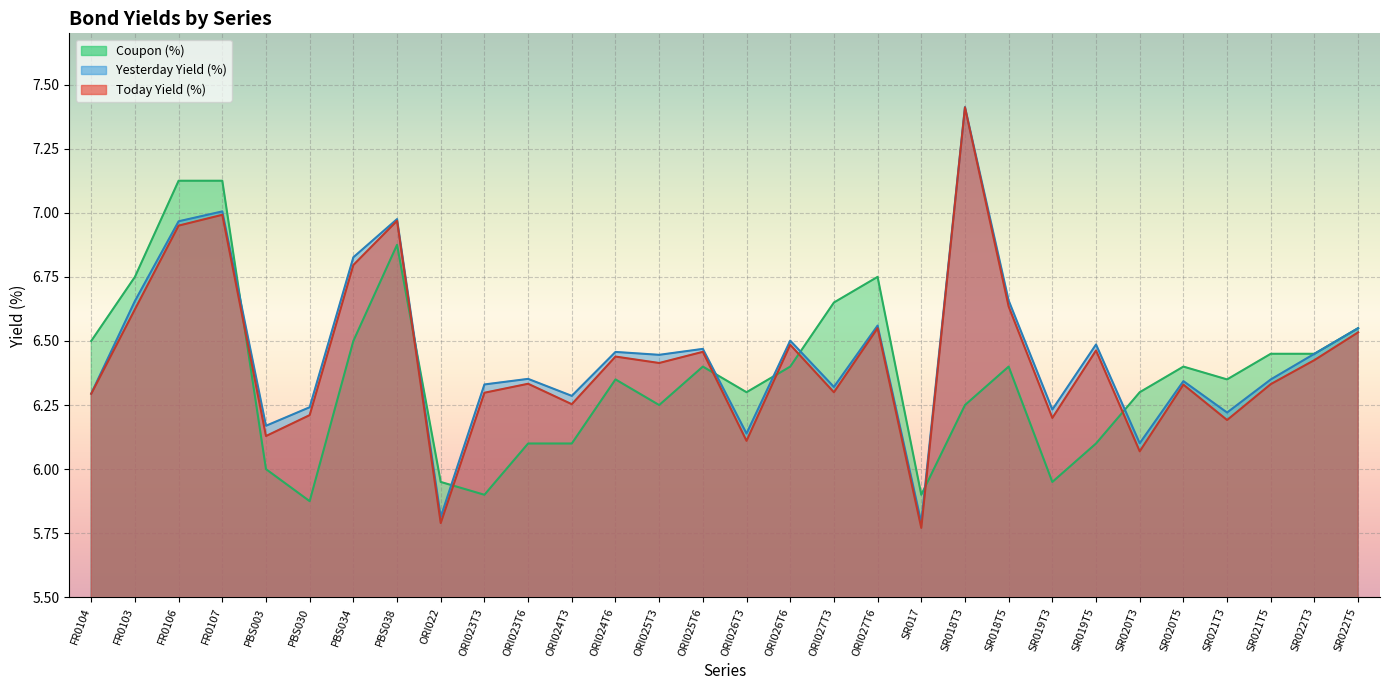

What is the value of the Yesterday Yield (%) point at the 3rd from the left?

7.0